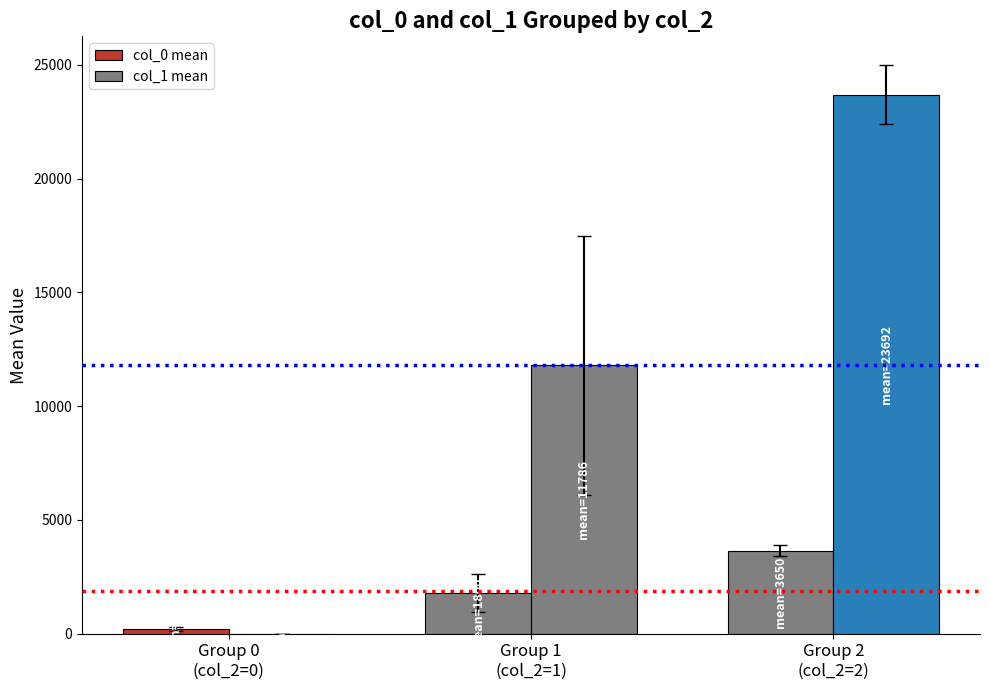

What is the highest value of the col_0 mean series?

3650.0